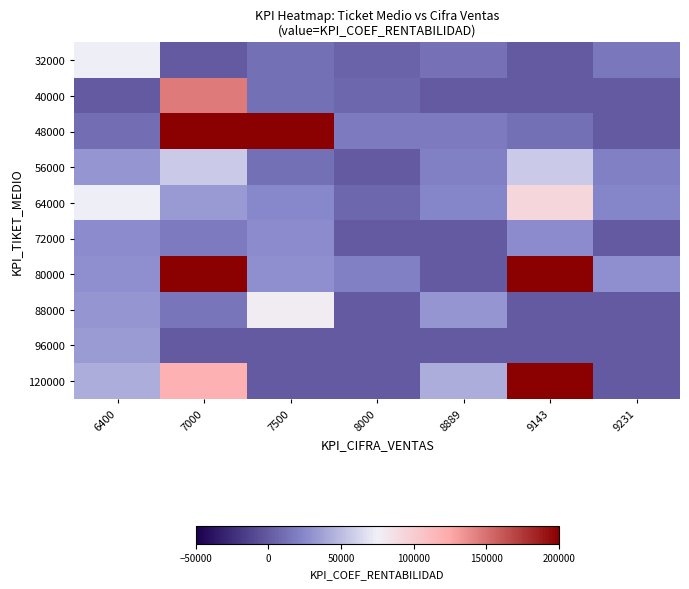

Reading left to right, what are all the values shown in this chart?

32000: 6400=74473	7000=0	7500=12321	8000=5016	8889=13299	9143=0	9231=16162
40000: 6400=0	7000=145455	7500=12121	8000=6926	8889=0	9143=0	9231=0
48000: 6400=11024	7000=200000	7500=200000	8000=17455	8889=17455	9143=12321	9231=0
56000: 6400=31677	7000=57018	7500=12395	8000=0	8889=20364	9143=57018	9231=20364
64000: 6400=74473	7000=33851	7500=24824	8000=7161	8889=23273	9143=93091	9231=23273
72000: 6400=26182	7000=17455	7500=26182	8000=0	8889=0	9143=26182	9231=0
80000: 6400=29091	7000=200000	7500=29091	8000=20779	8889=0	9143=200000	9231=29091
88000: 6400=32000	7000=14961	7500=78222	8000=0	8889=32000	9143=0	9231=0
96000: 6400=34909	7000=0	7500=0	8000=0	8889=0	9143=0	9231=0
120000: 6400=43636	7000=119008	7500=0	8000=0	8889=43636	9143=200000	9231=0